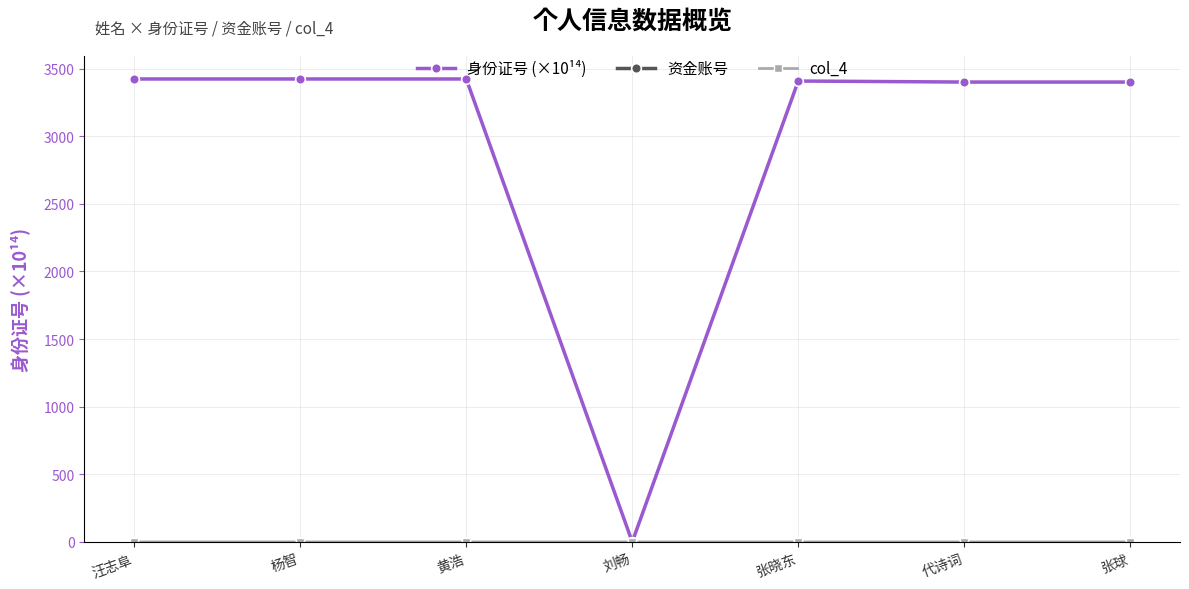

Count the number of categories in the chart.

7